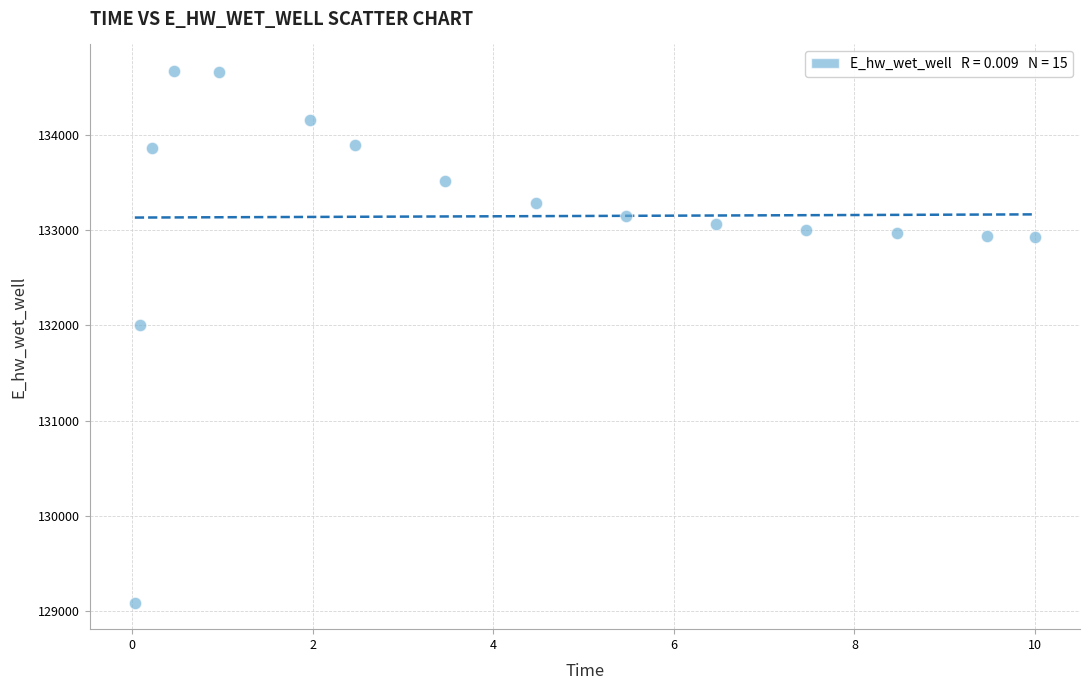

What Y value in the scatter plot is closest to 131880?

132002.2